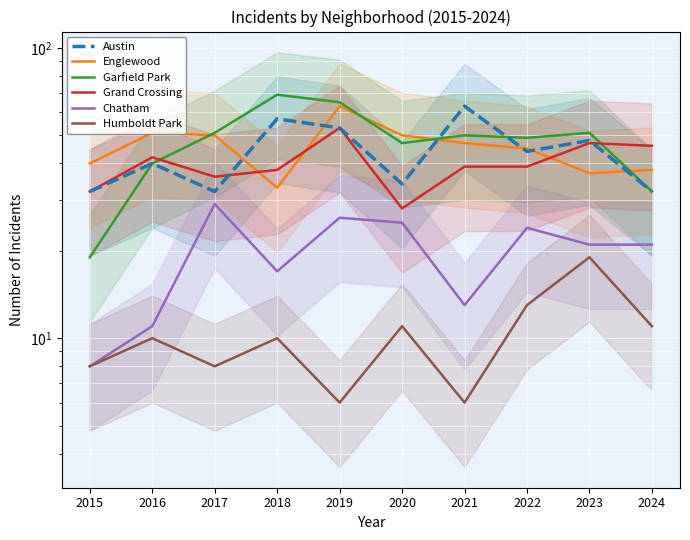

What is the value of the Chatham point at the 5th from the left?

26